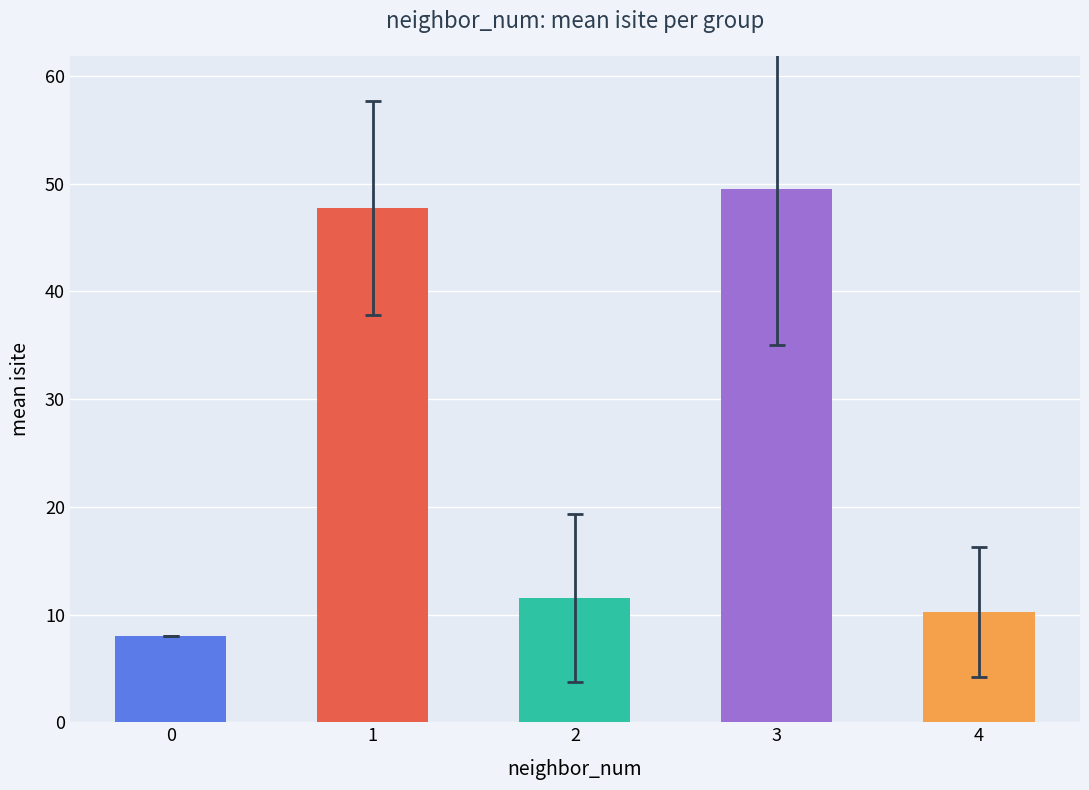

The value of mean_isite at 0 is 8.0. True or false?

True